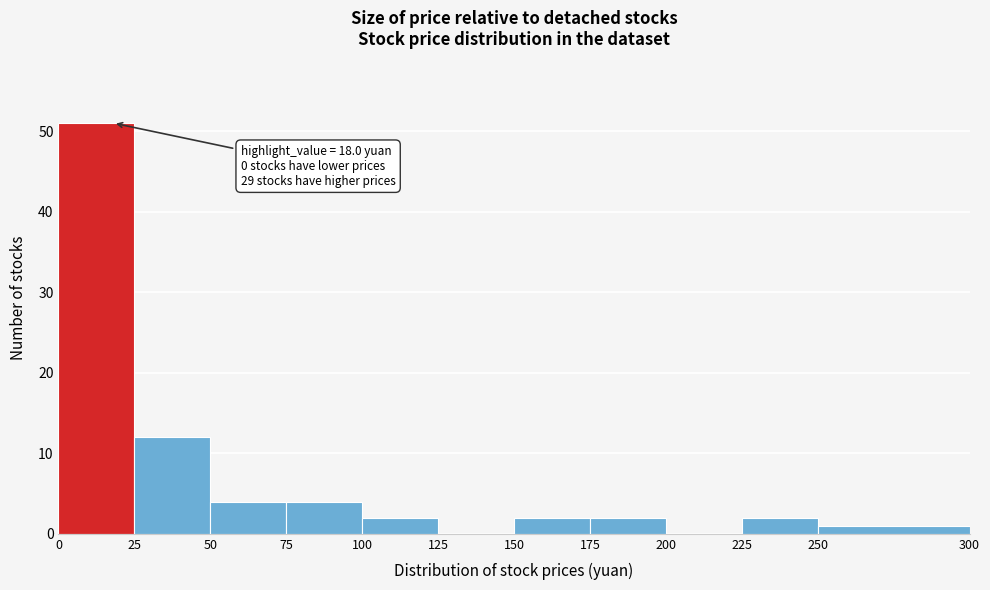

Over which range of the x-axis is the bar tallest?

0 to 25